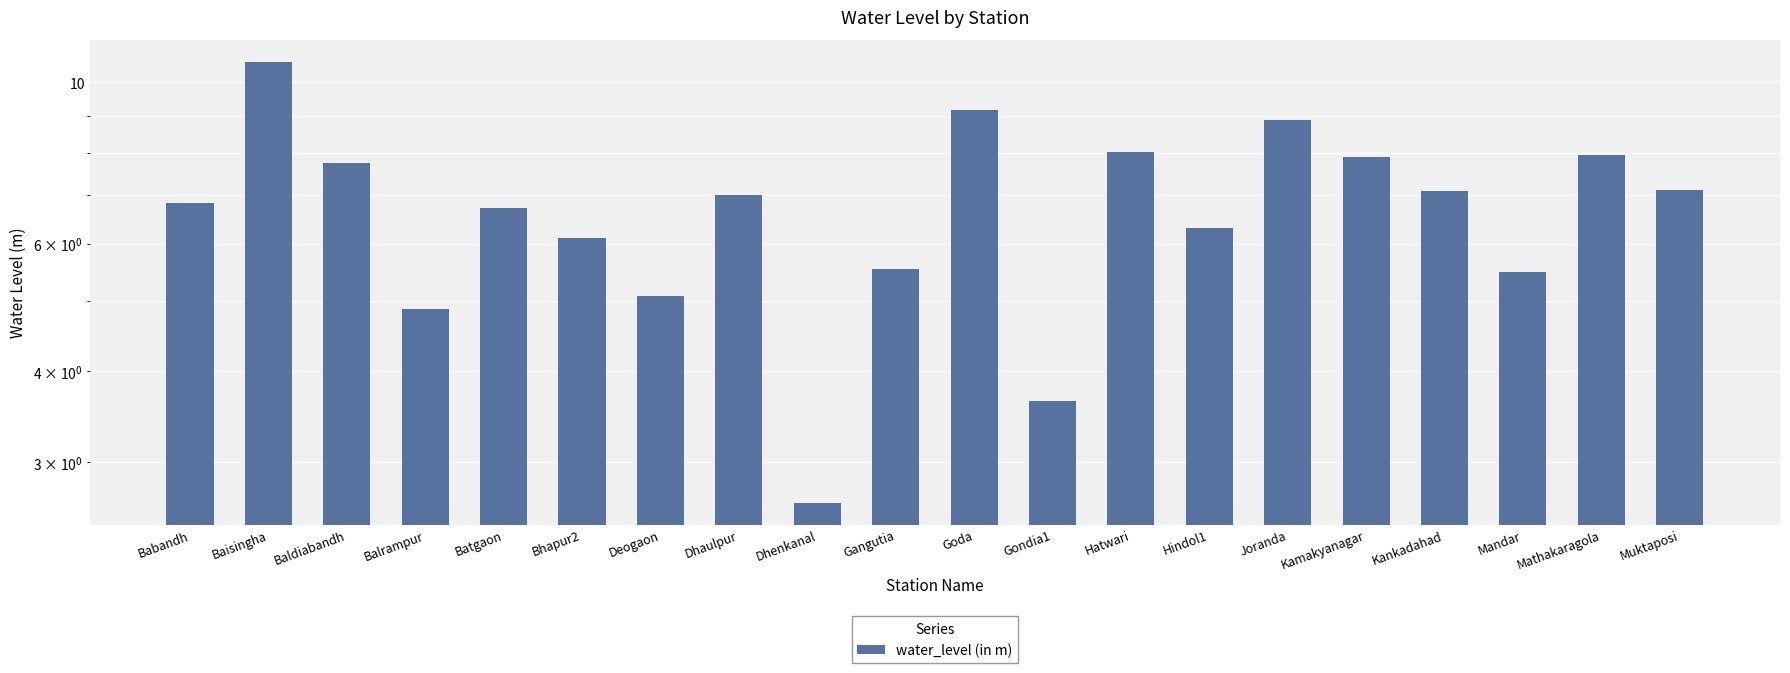

What is the value of the 18th bar from the left?

5.5